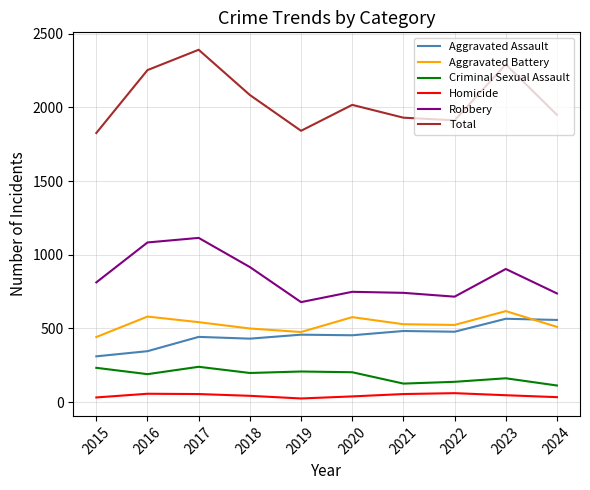

Is the value of Total at 2020 greater than the value of Robbery at 2022?

Yes